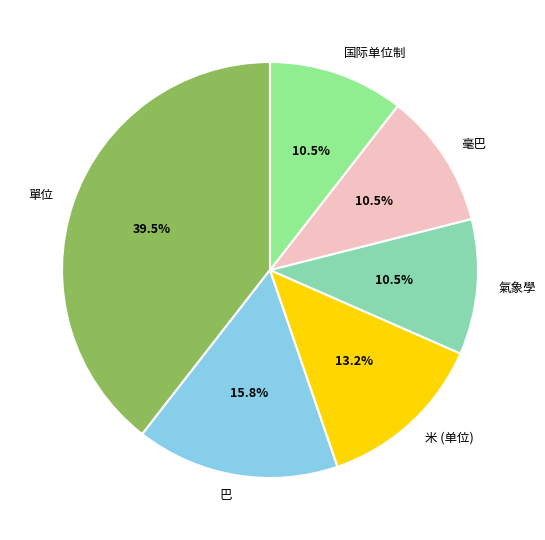

Does 巴 account for over 50% of the chart?

No